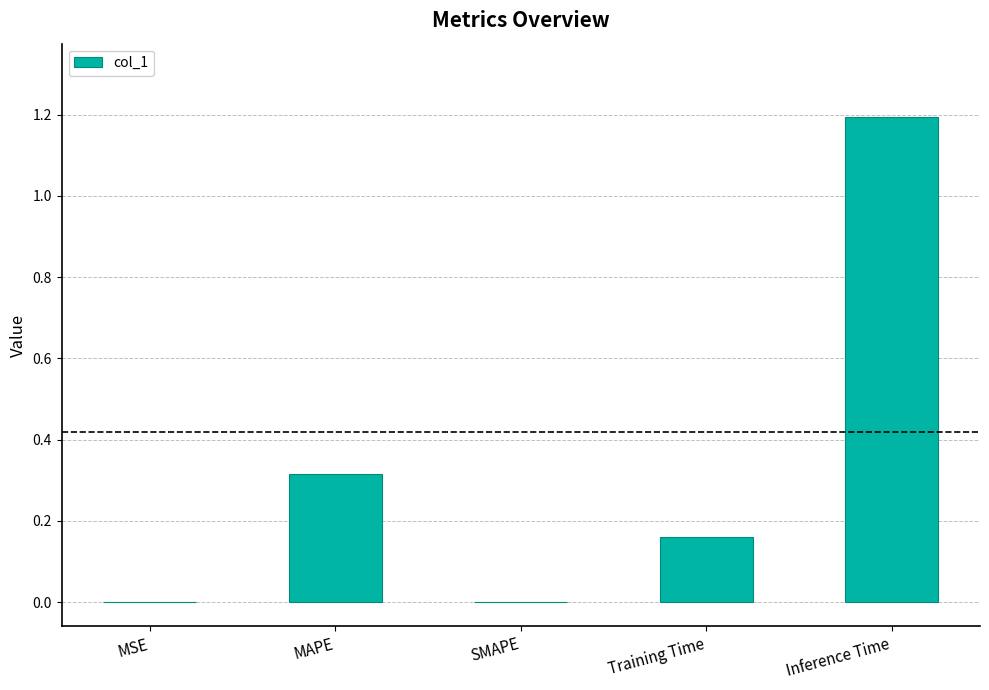

What is the greatest value displayed?

1.2